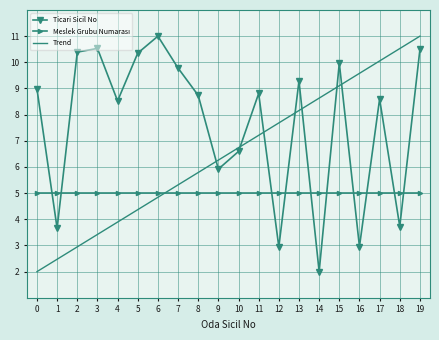

At which label does Ticari Sicil No reach its peak?

6